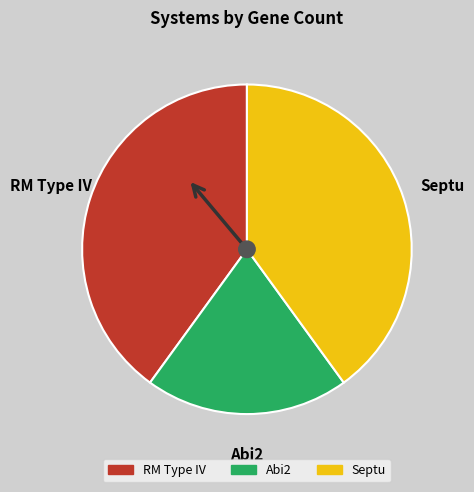

Is there a majority slice in this chart?

No